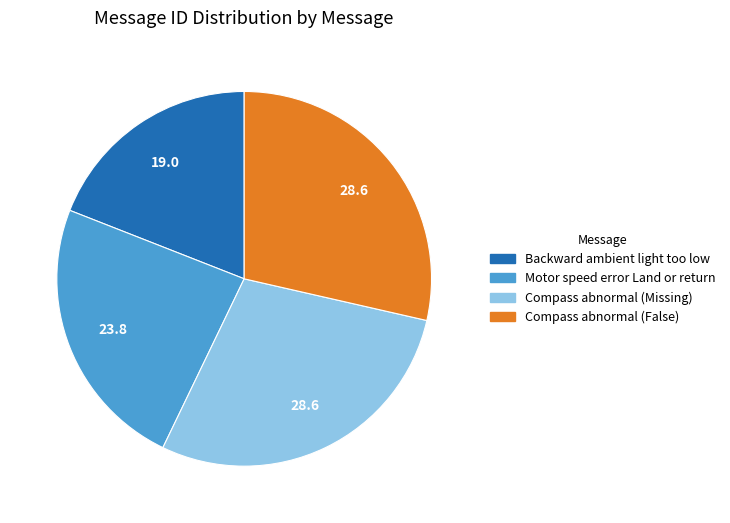

True or false: Backward ambient light too low accounts for 9% of the total.

False